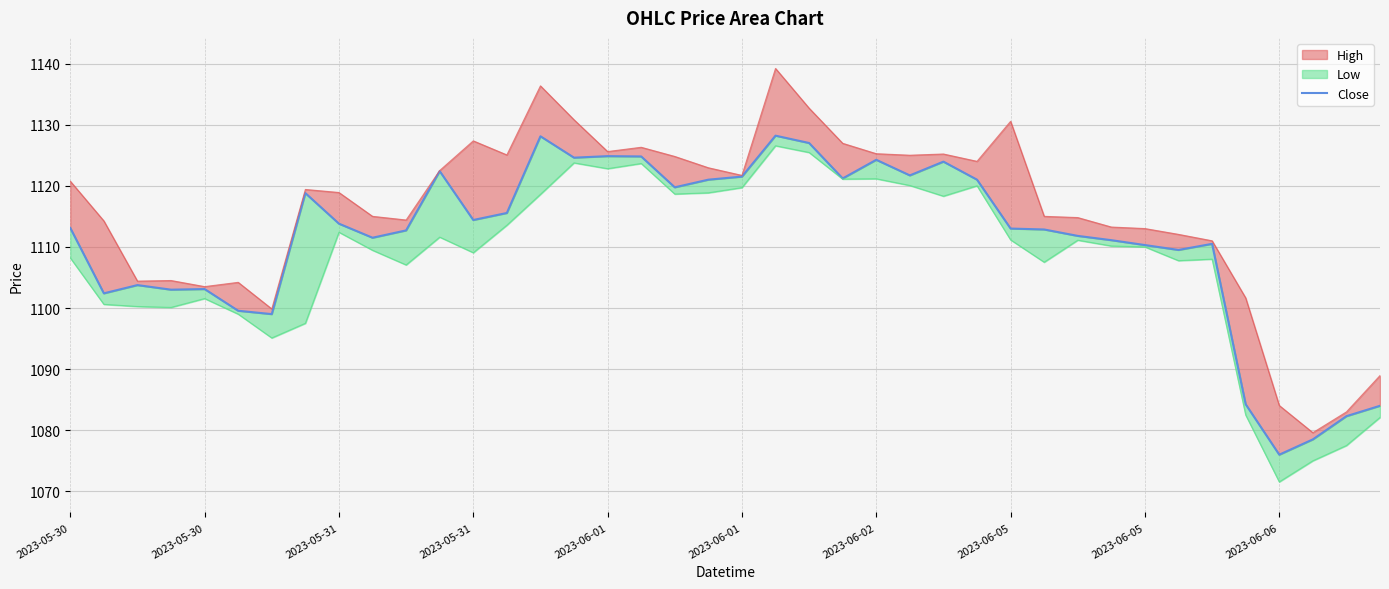

At which label does the data first exceed 1113?

2023-05-30